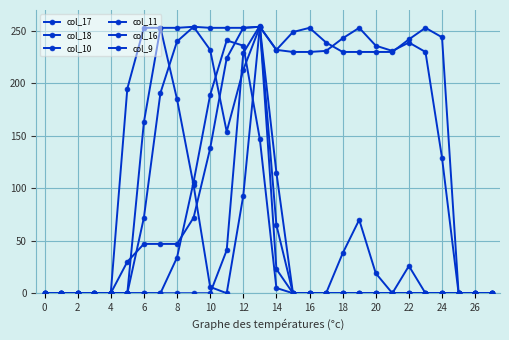

How many series are shown in this chart?

6